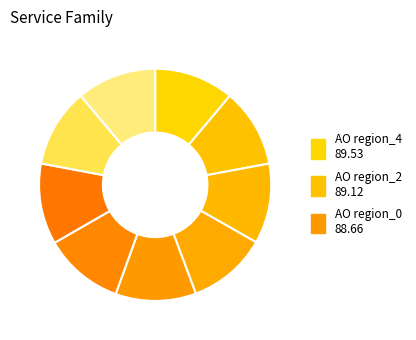

Rank the categories by value from lowest to highest.

AO region_1, AO region_7, AO region_8, AO region_3, AO region_0, AO region_5, AO region_2, AO region_4, AO region_6